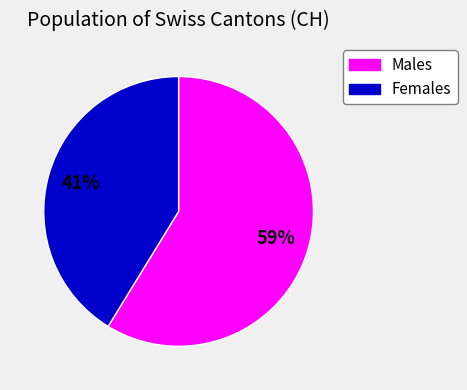

Is there a majority slice in this chart?

Yes